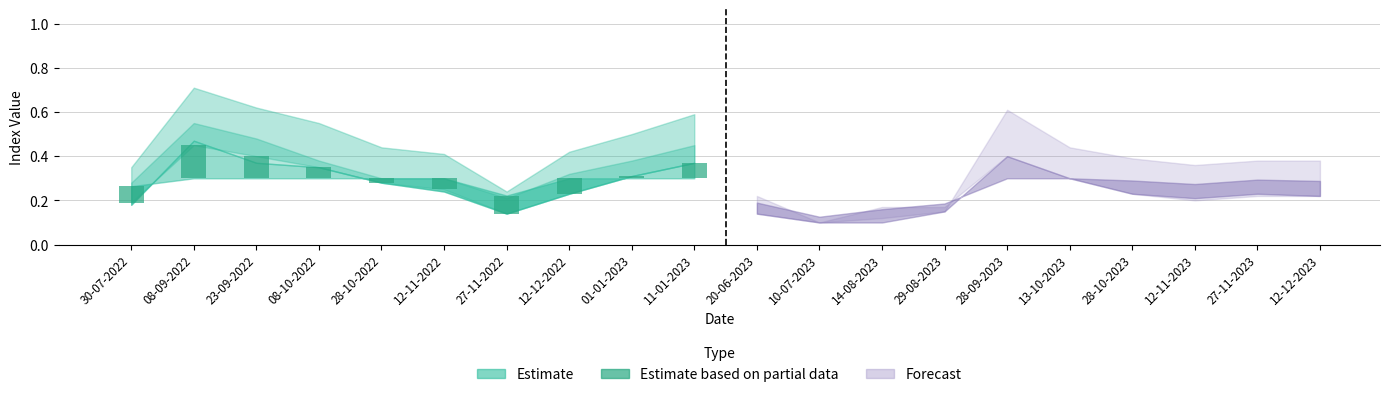

Is it true that the value at 08-10-2022 is 0.0?

False